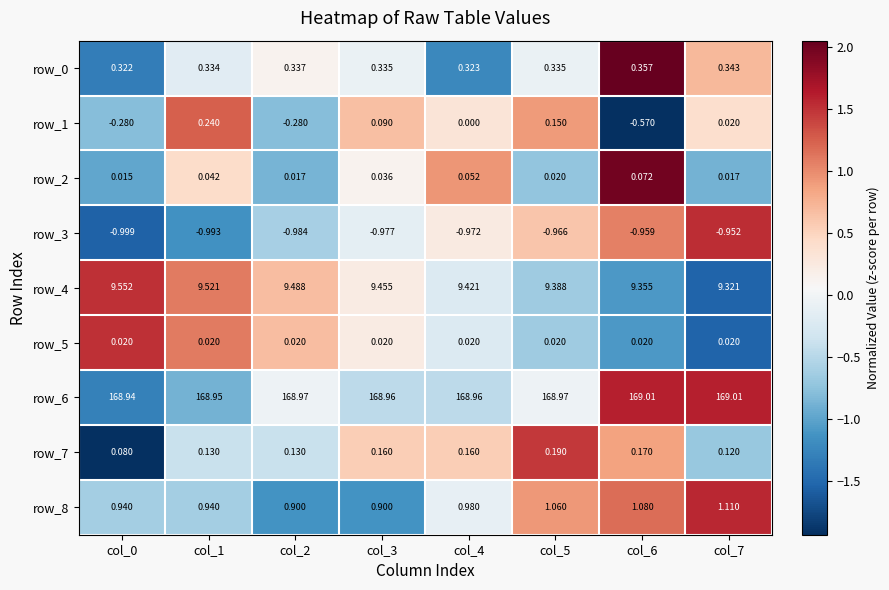

Which series has the widest spread of values?

row_1